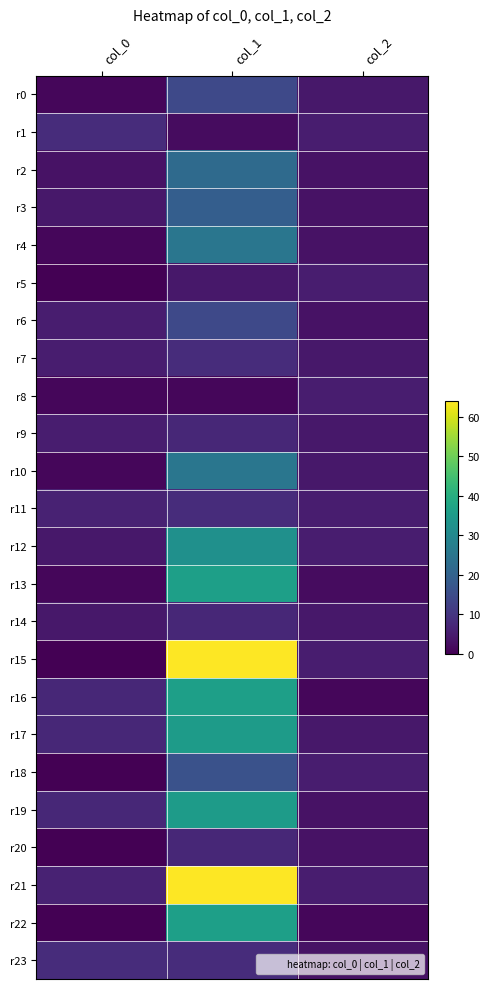

Reading left to right, extract all data points from this chart.

r0: col_0=1	col_1=14	col_2=4
r1: col_0=8	col_1=2	col_2=5
r2: col_0=3	col_1=22	col_2=3
r3: col_0=4	col_1=19	col_2=3
r4: col_0=1	col_1=25	col_2=3
r5: col_0=0	col_1=4	col_2=5
r6: col_0=5	col_1=14	col_2=3
r7: col_0=5	col_1=8	col_2=4
r8: col_0=1	col_1=1	col_2=5
r9: col_0=5	col_1=7	col_2=4
r10: col_0=1	col_1=25	col_2=4
r11: col_0=6	col_1=8	col_2=5
r12: col_0=4	col_1=32	col_2=5
r13: col_0=1	col_1=36	col_2=2
r14: col_0=4	col_1=7	col_2=4
r15: col_0=0	col_1=64	col_2=5
r16: col_0=7	col_1=36	col_2=1
r17: col_0=7	col_1=35	col_2=4
r18: col_0=0	col_1=16	col_2=5
r19: col_0=7	col_1=35	col_2=3
r20: col_0=0	col_1=7	col_2=3
r21: col_0=6	col_1=64	col_2=5
r22: col_0=0	col_1=36	col_2=1
r23: col_0=8	col_1=8	col_2=3